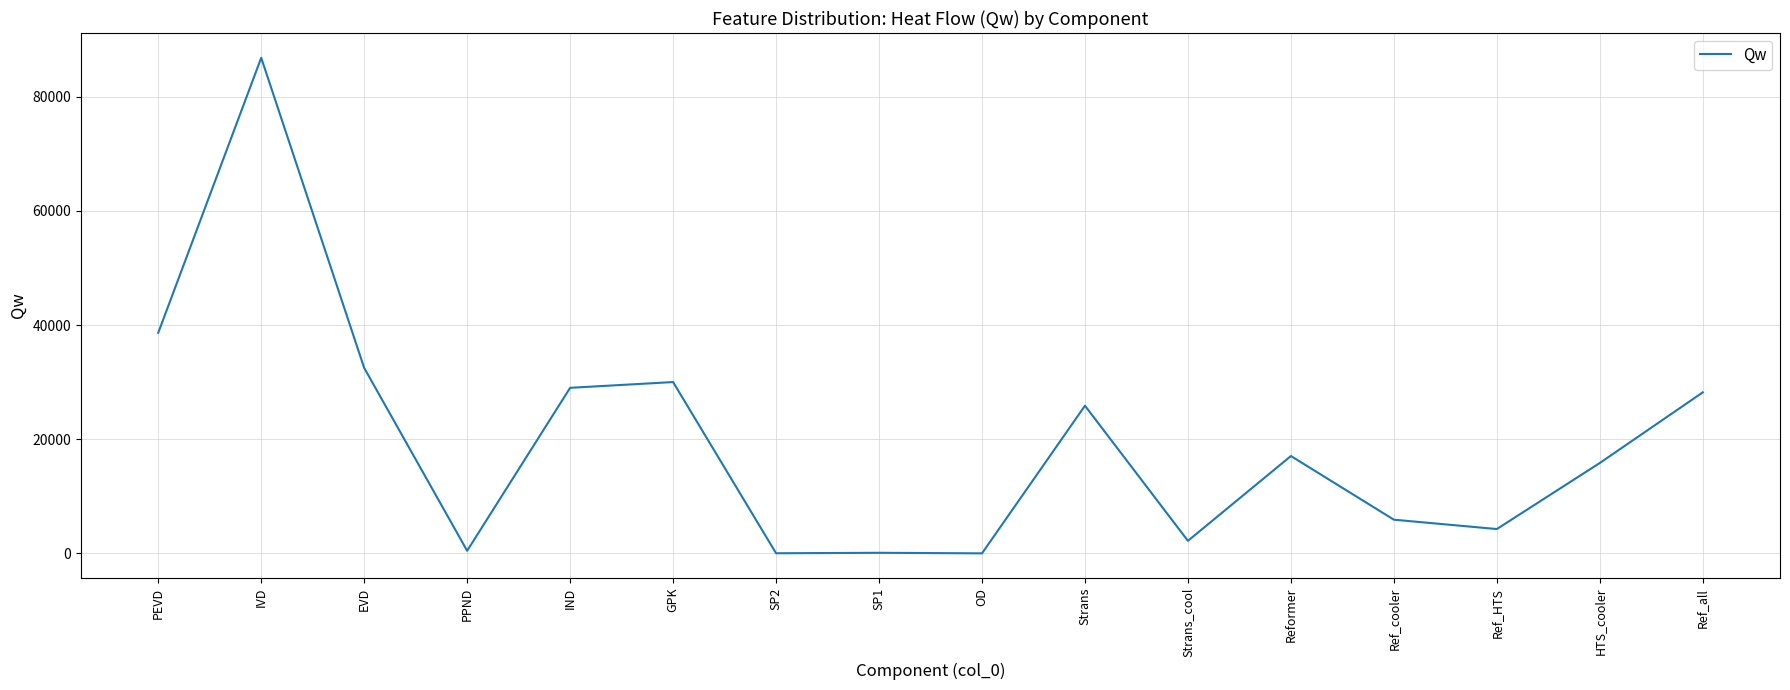

Count the number of categories in the chart.

16